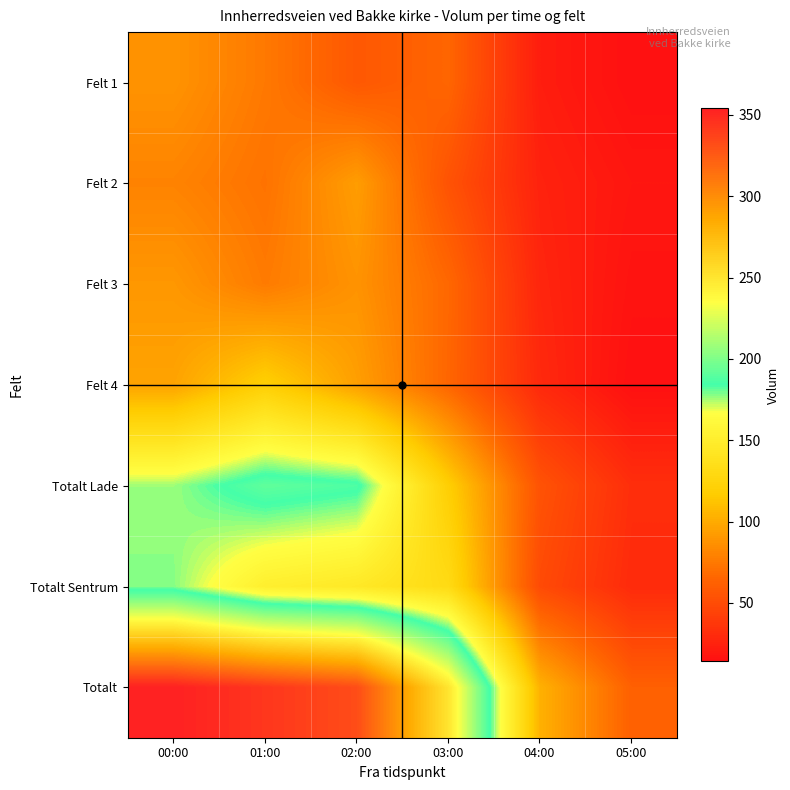

What is the total value across all series at 00:00?

1062